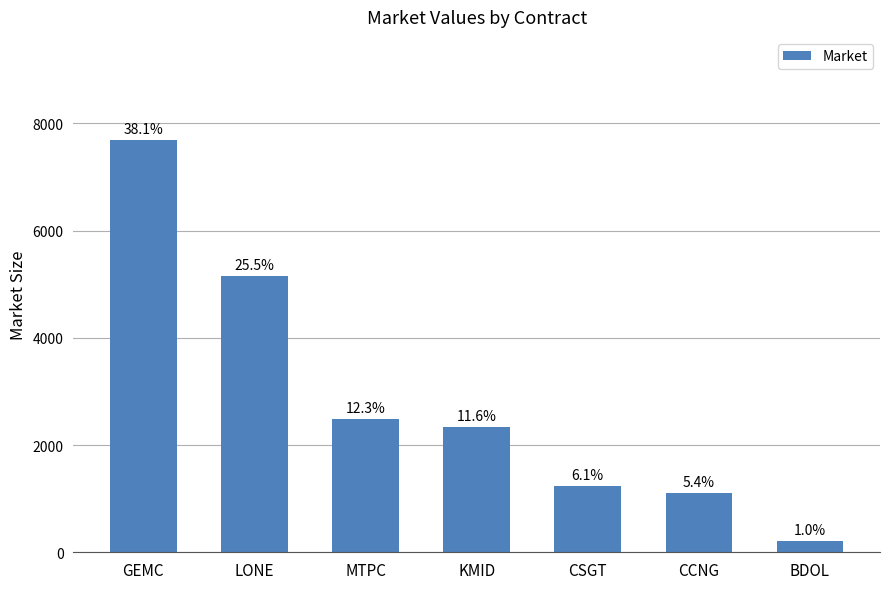

What is the approximate value at BDOL, to the nearest 50?

200